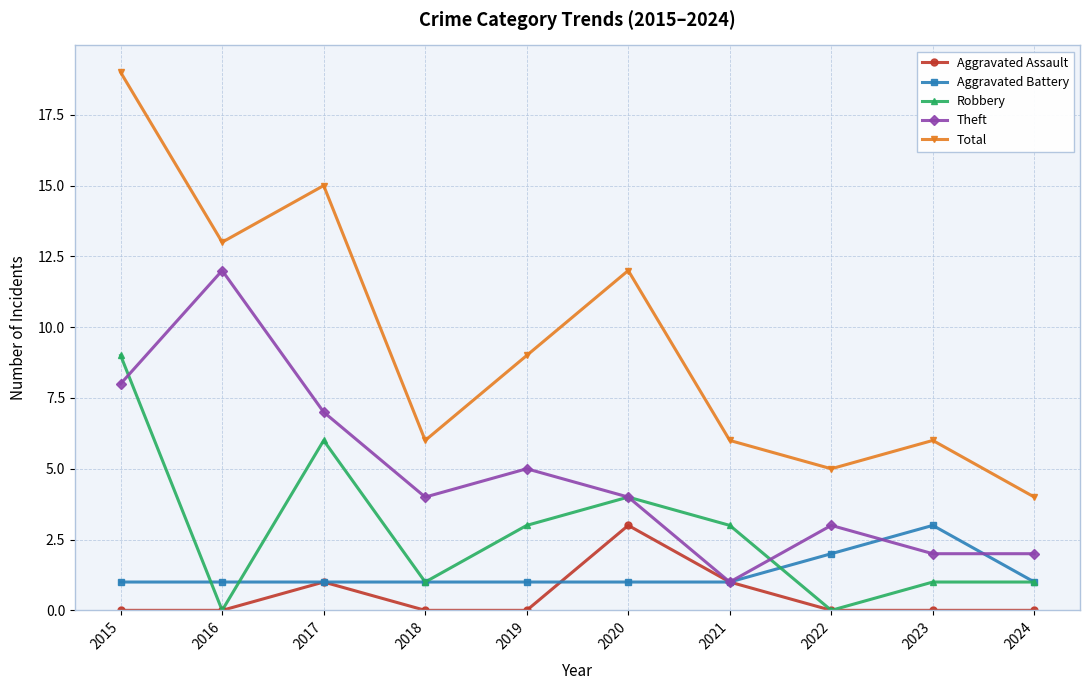

What are all the series names shown in the legend?

Aggravated Assault, Aggravated Battery, Robbery, Theft, Total